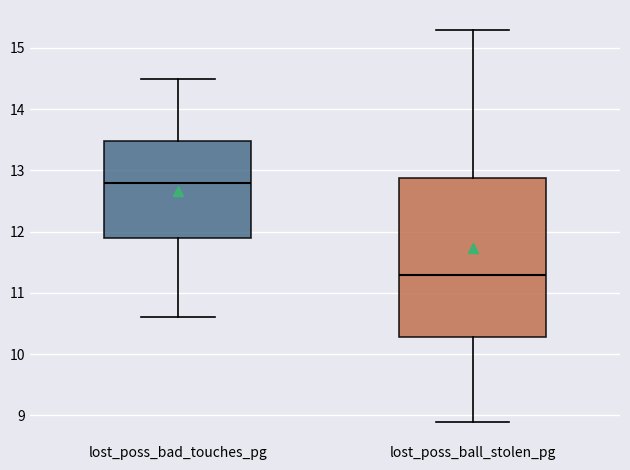

Where is the upper edge of the box for lost_poss_bad_touches_pg on the y-axis? The values are not printed on the chart, so give them approximately, as read against the axis.

13.5